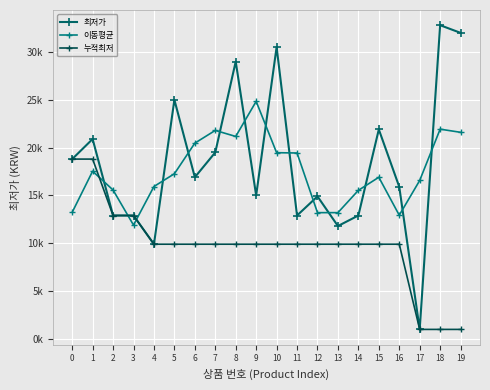

Does the chart have visible grid lines?

Yes